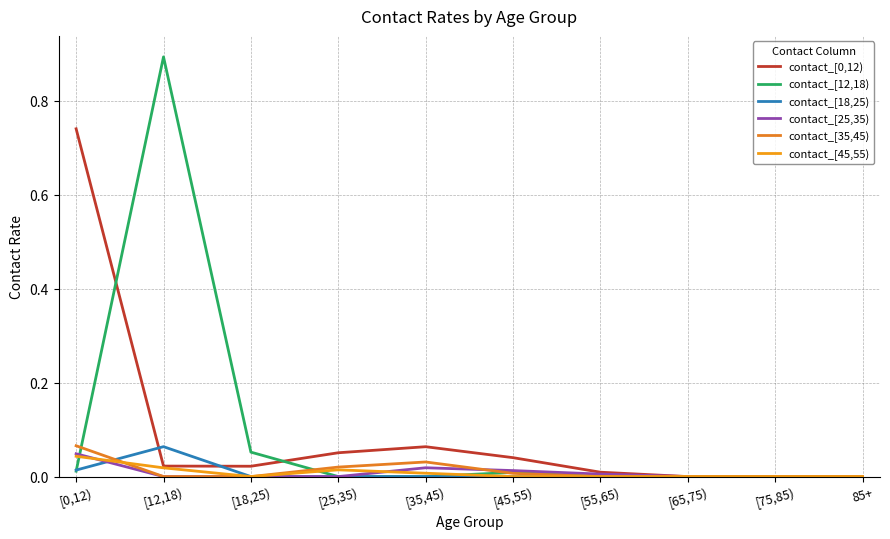

True or false: contact_[0,12) and contact_[35,45) cross at least once.

False